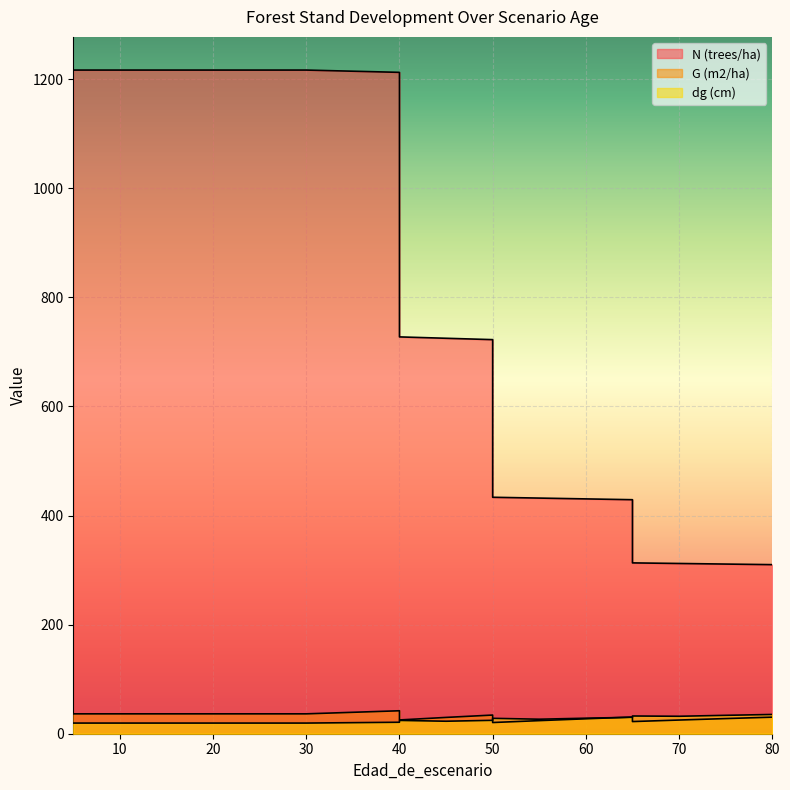

What is the spread (max minus min) of values at 65?

398.9